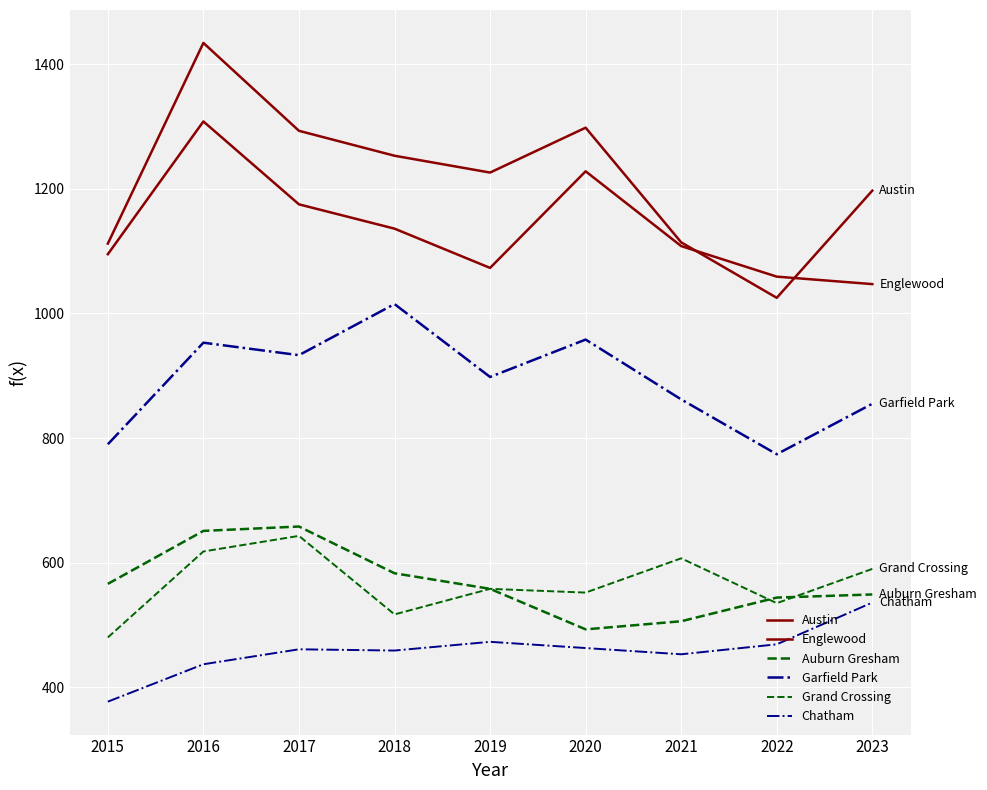

How many interior local valleys does the Auburn Gresham series have?

1